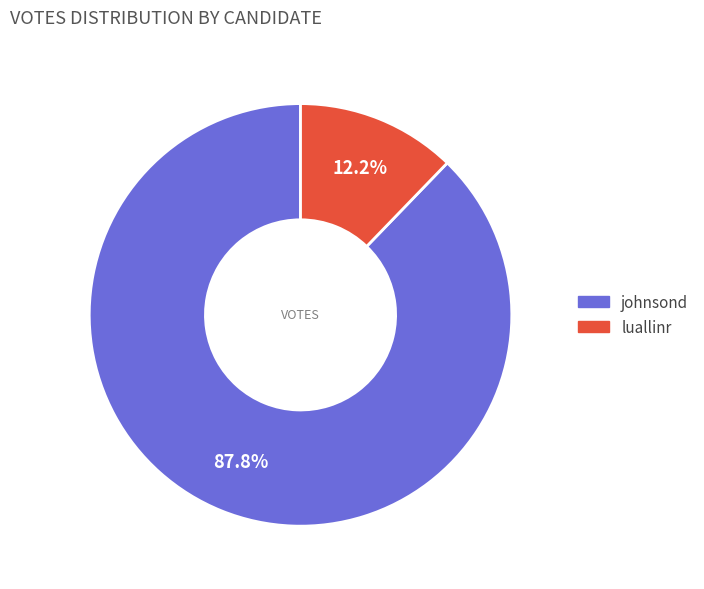

How many segments does this pie chart have?

2